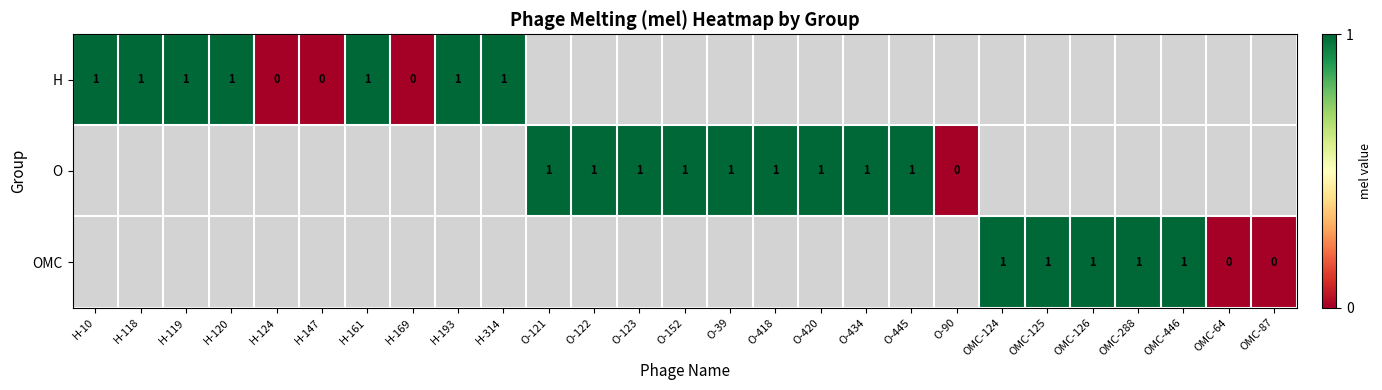

How many series are shown in this chart?

3